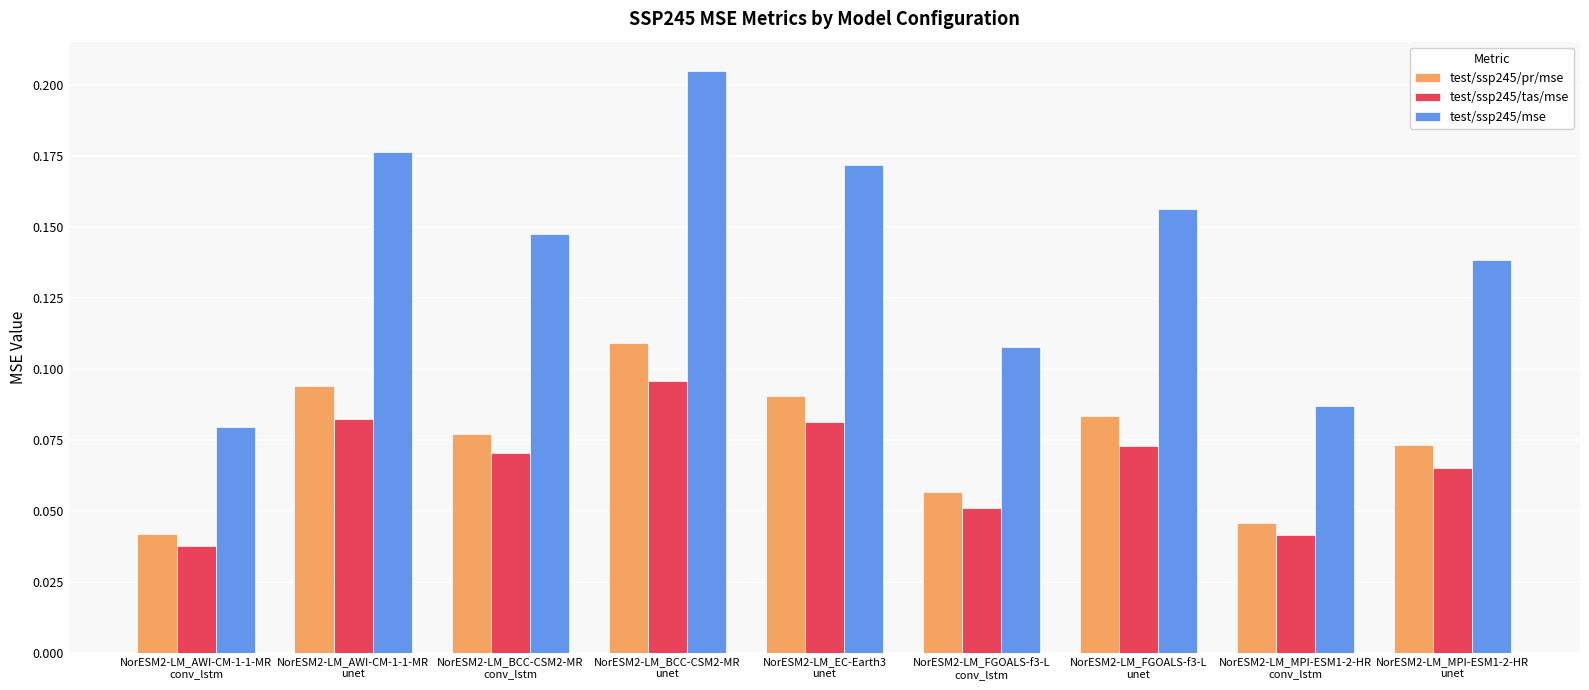

How many test/ssp245/pr/mse values are between 0 and 1?

9